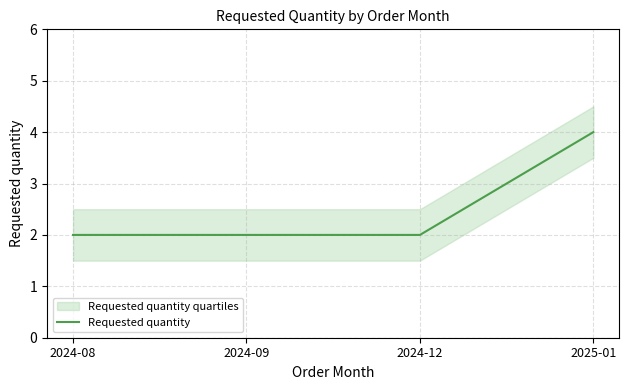

True or false: there are more than 2 points higher than both neighbors.

False